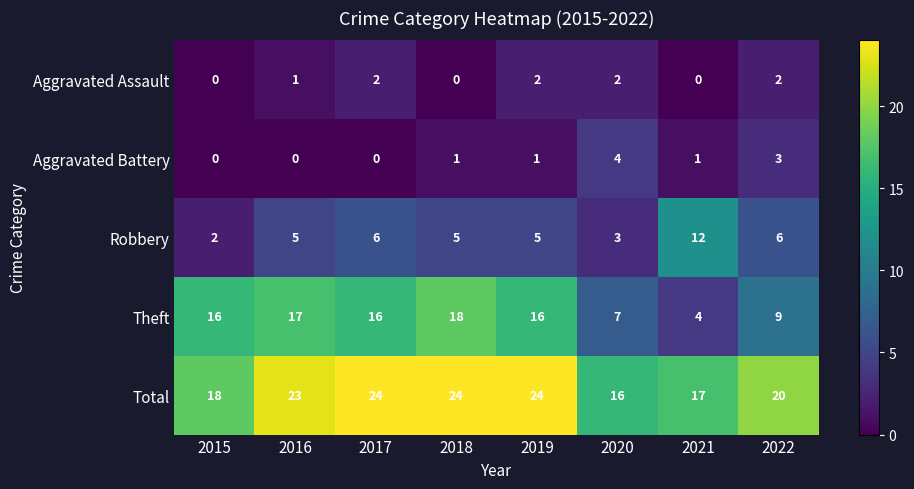

At which label does Total reach its minimum?

2020